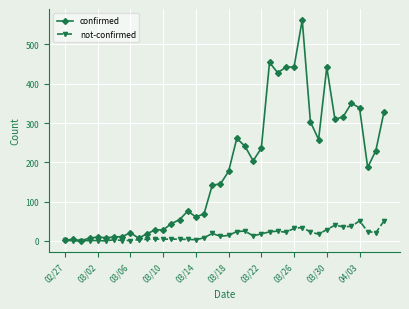

Rank the series by their maximum value, from highest to lowest.

confirmed, not-confirmed